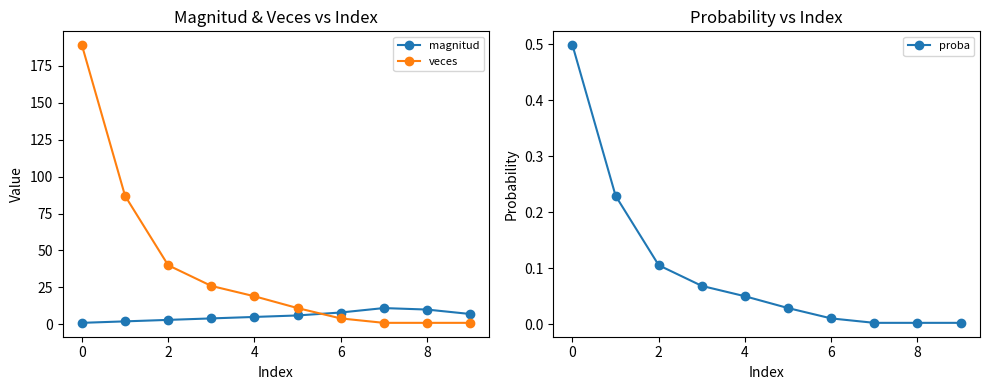

What is the sum of all proba values?

1.0